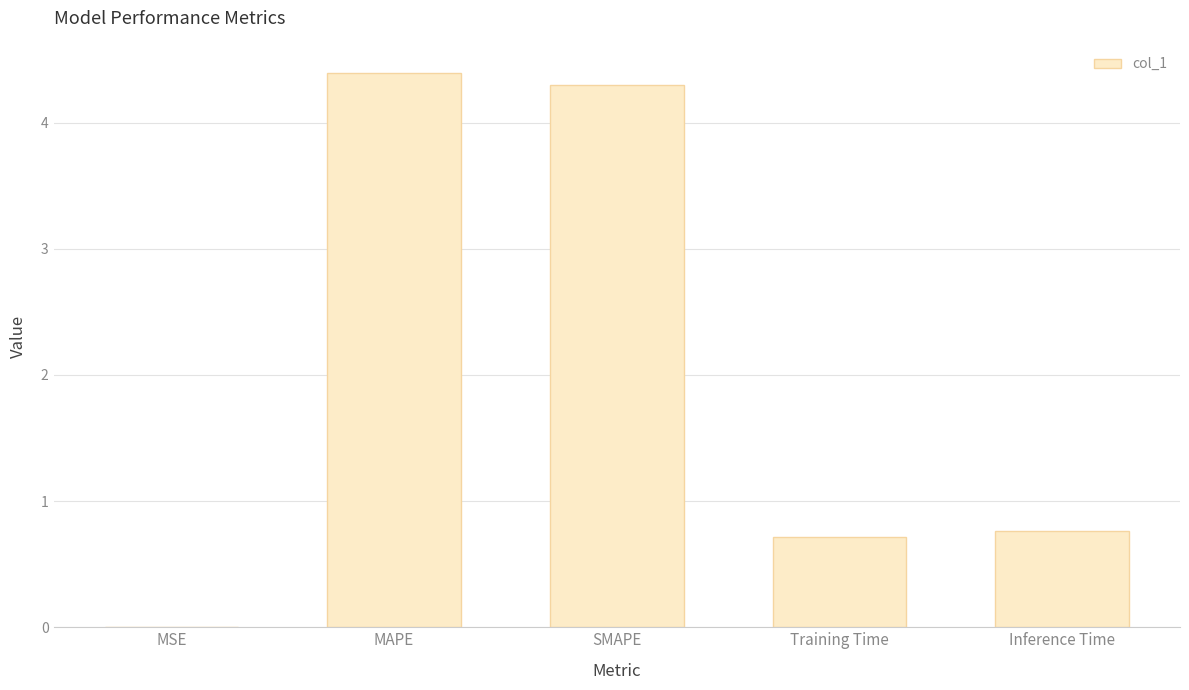

True or false: the data shows 0.0 at MSE.

True